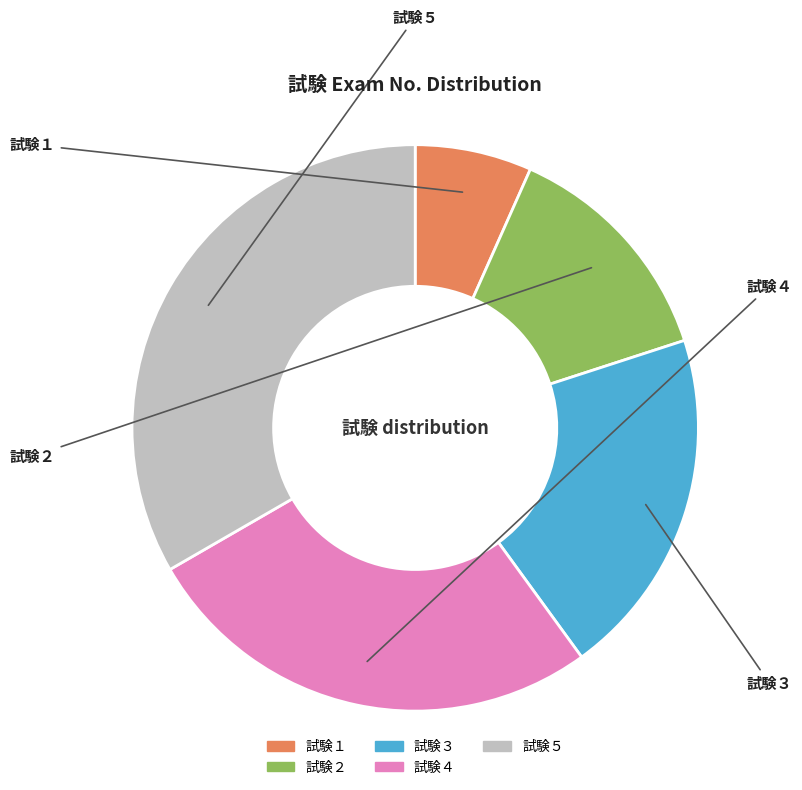

Is it true that 試験４ is 34% of the pie?

False